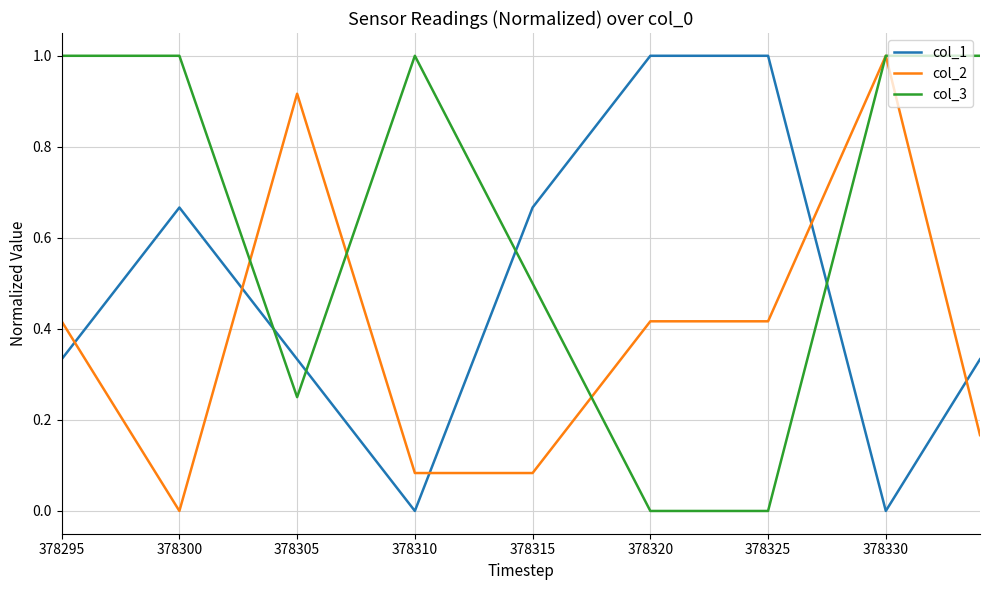

Rank the series by their average value, from highest to lowest.

col_3, col_1, col_2